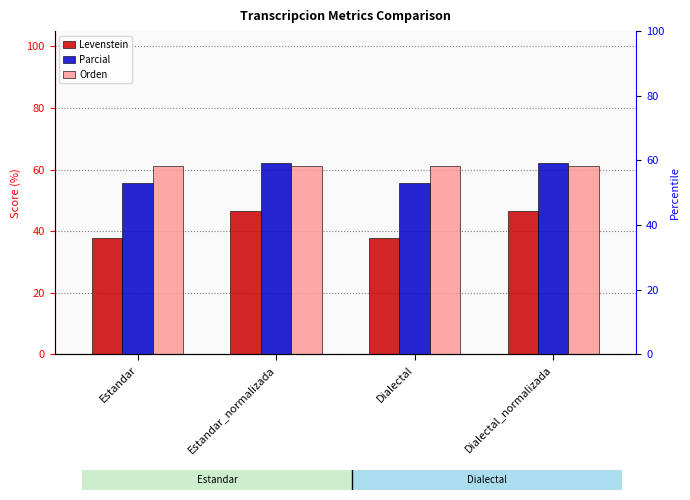

Between Dialectal and Estandar, which is larger?

Dialectal